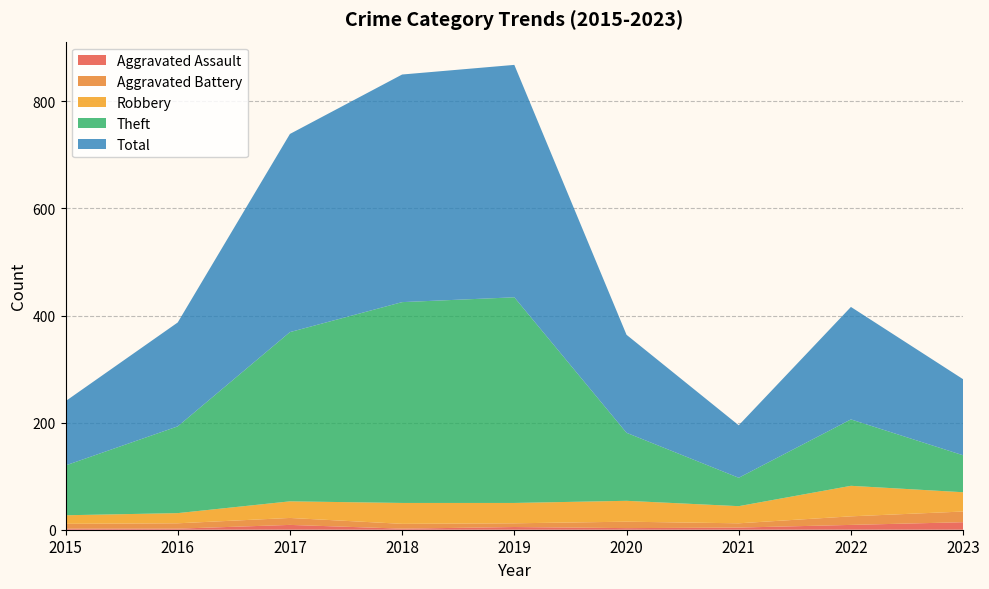

Reading left to right, what are all the values shown in this chart?

Aggravated Assault: 2	2	9	2	5	3	4	9	14
Aggravated Battery: 9	10	13	9	7	12	8	16	20
Robbery: 16	19	31	39	38	39	32	57	36
Theft: 93	162	316	375	384	127	53	124	69
Total: 120	194	370	425	434	183	98	210	142